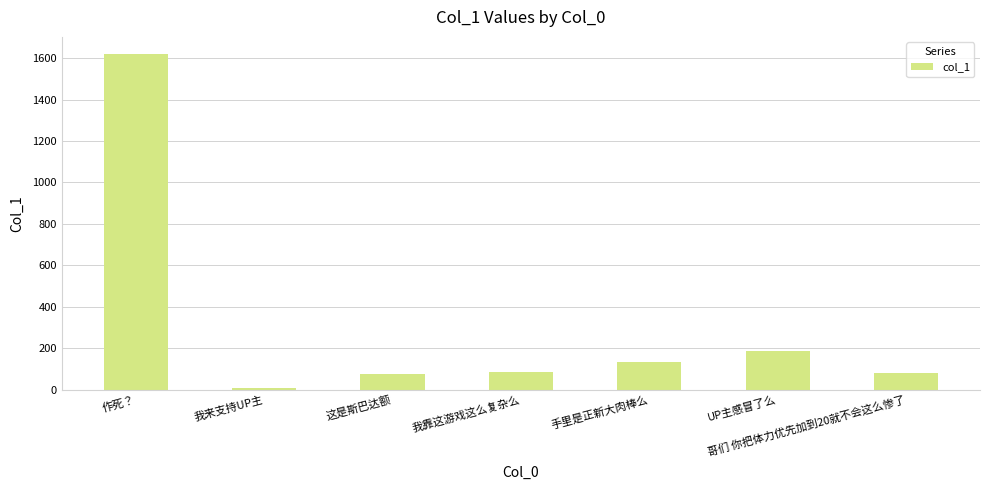

Approximately how many times larger is the value at 手里是正新大肉棒么 compared to 我来支持UP主?

16.0